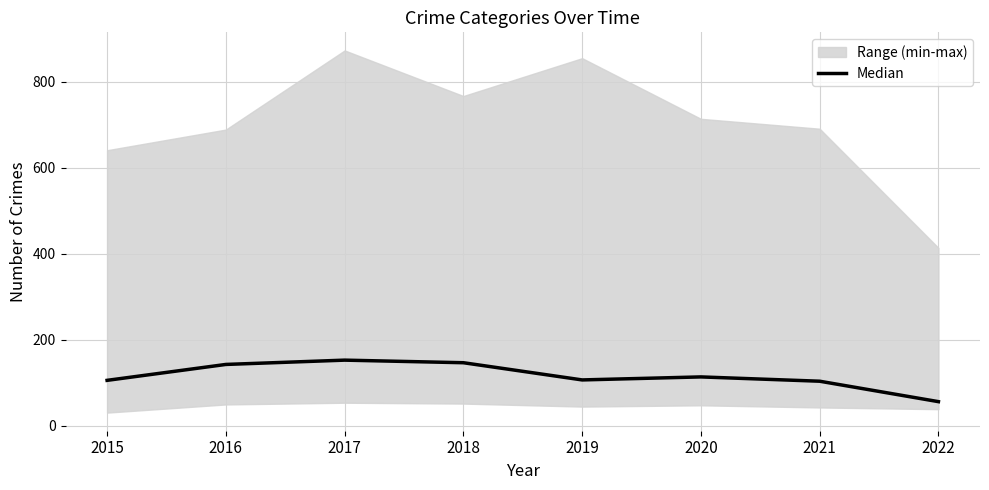

True or false: the data shows 12.7 at 2022.

False